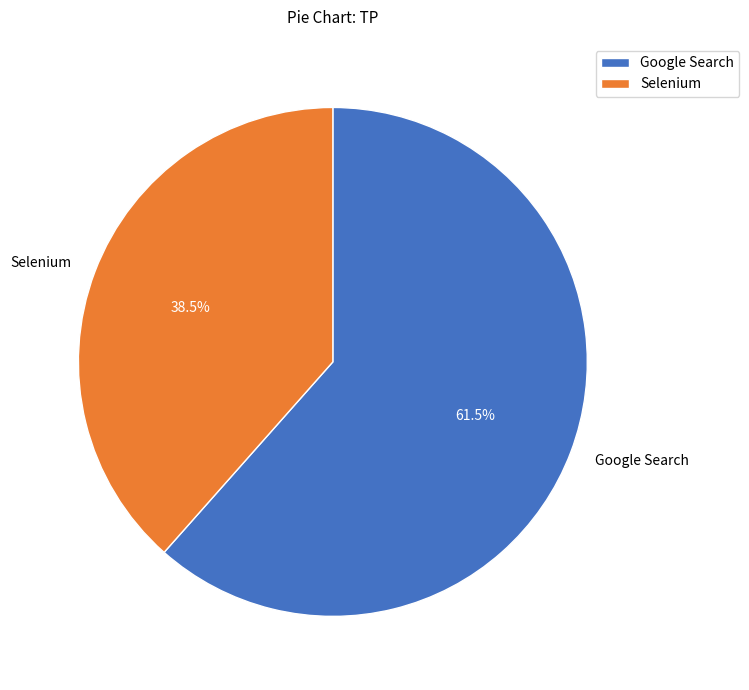

Rank the categories by value from lowest to highest.

Selenium, Google Search